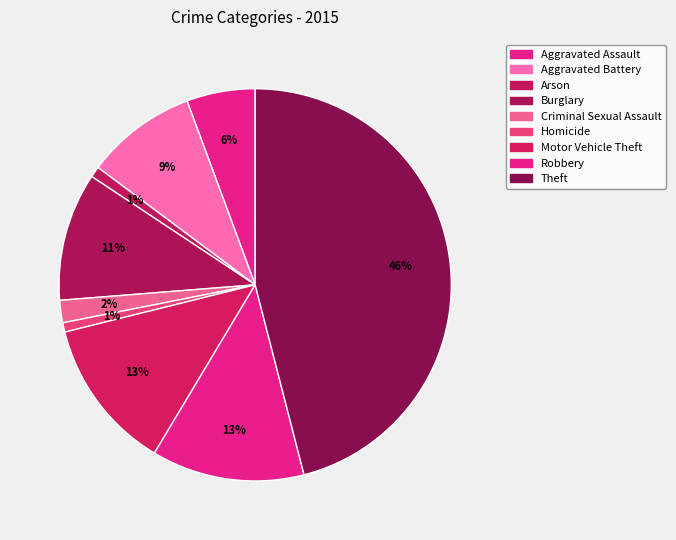

Does Arson account for over 50% of the chart?

No